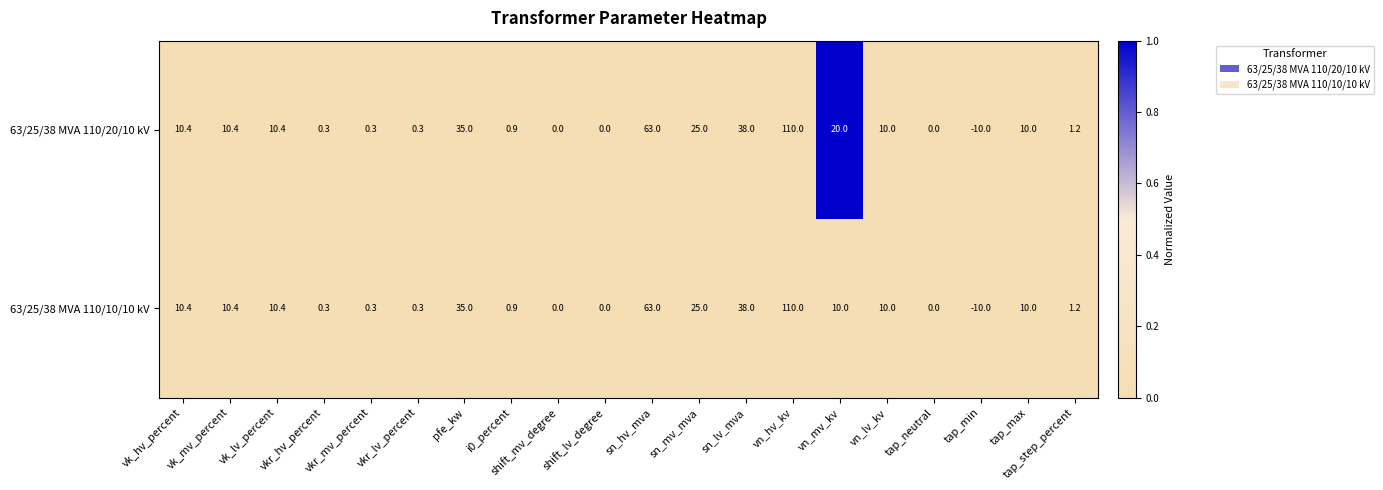

Which series has the largest total across all categories?

63/25/38 MVA 110/20/10 kV